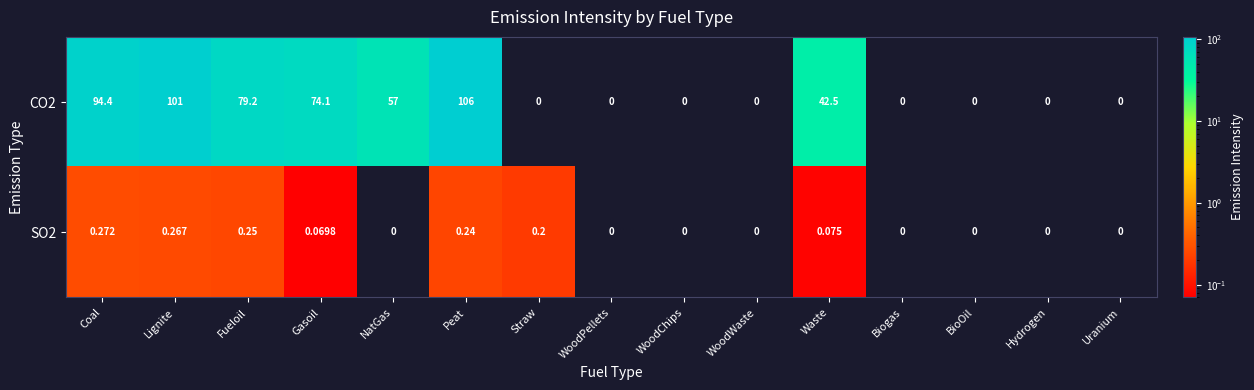

At which category is the sum across all series the highest?

Peat